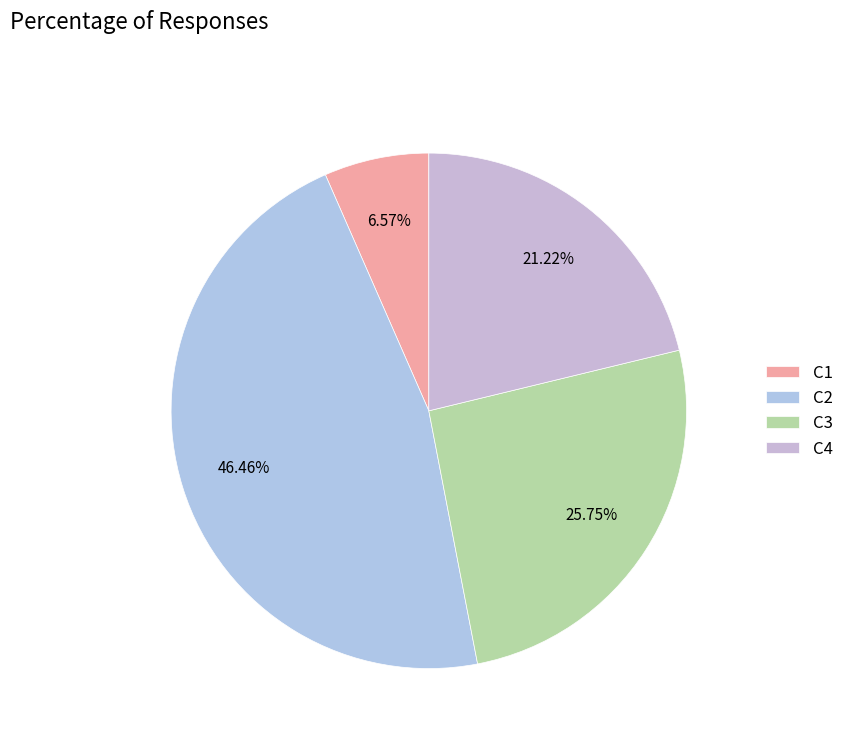

Which slice is the largest?

C2